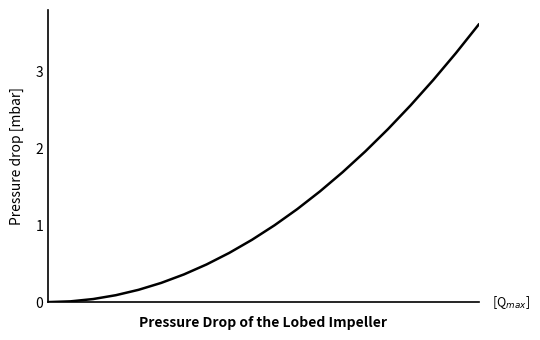

What is the greatest value displayed?

3.6